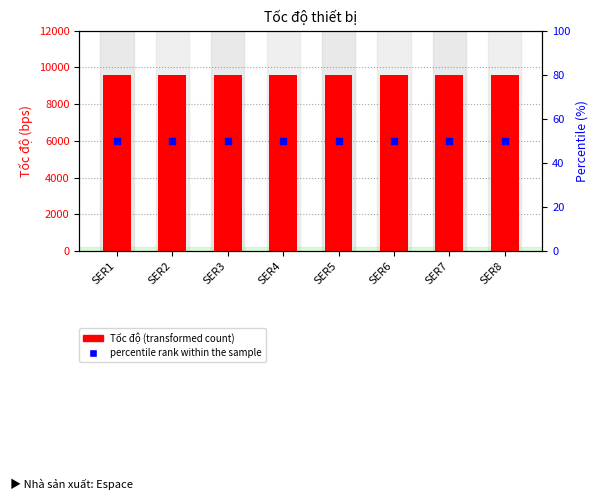

What are all the series names shown in the legend?

Tốc độ, percentile rank within the sample